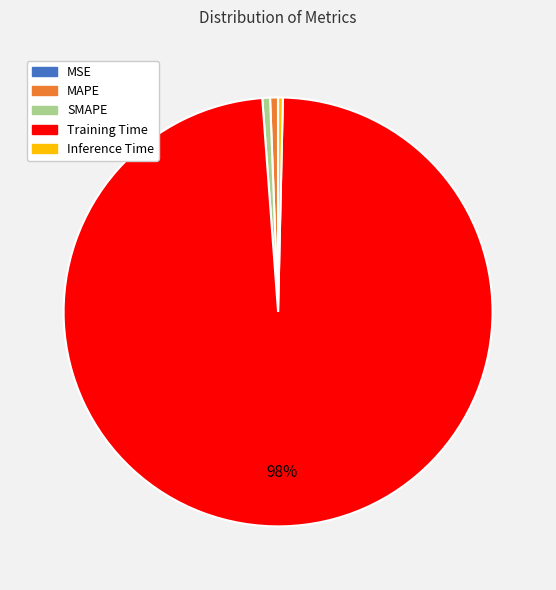

What is the largest slice in the pie chart?

Training Time